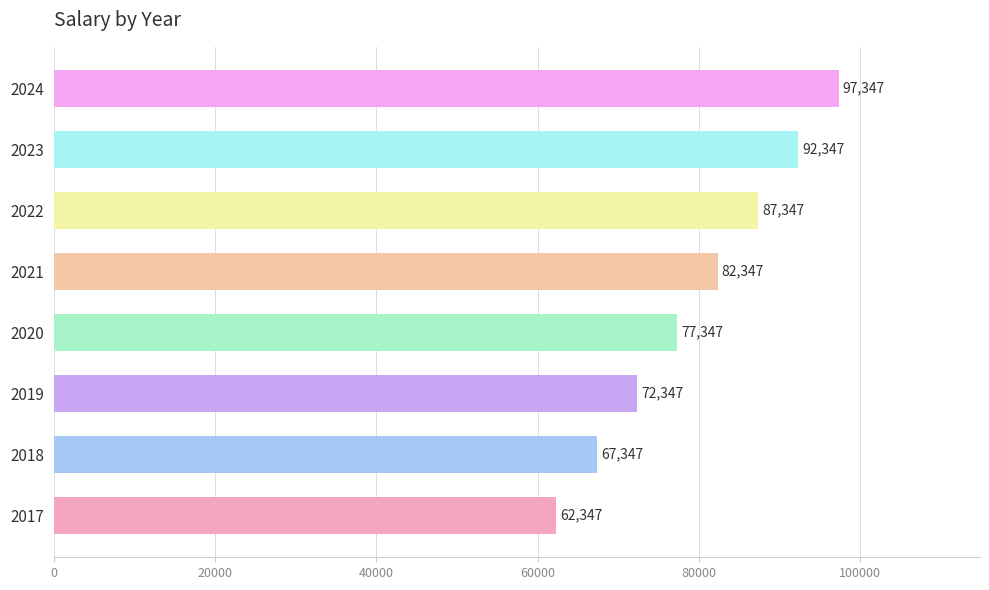

At which label is the value closest to 79847?

2020